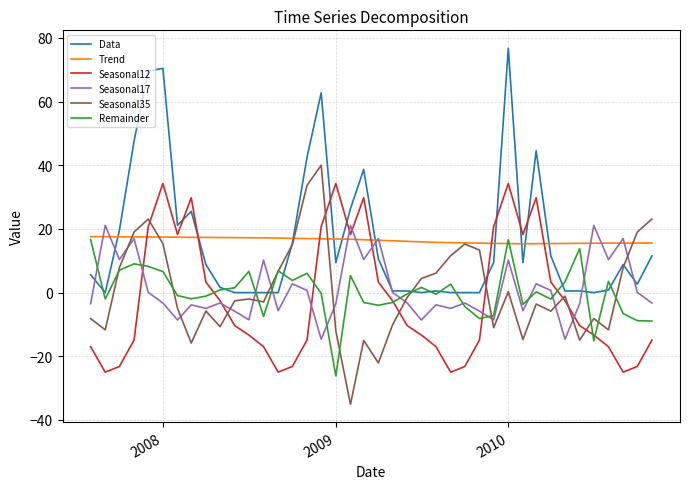

What are all the series names shown in the legend?

Data, Trend, Seasonal12, Seasonal17, Seasonal35, Remainder